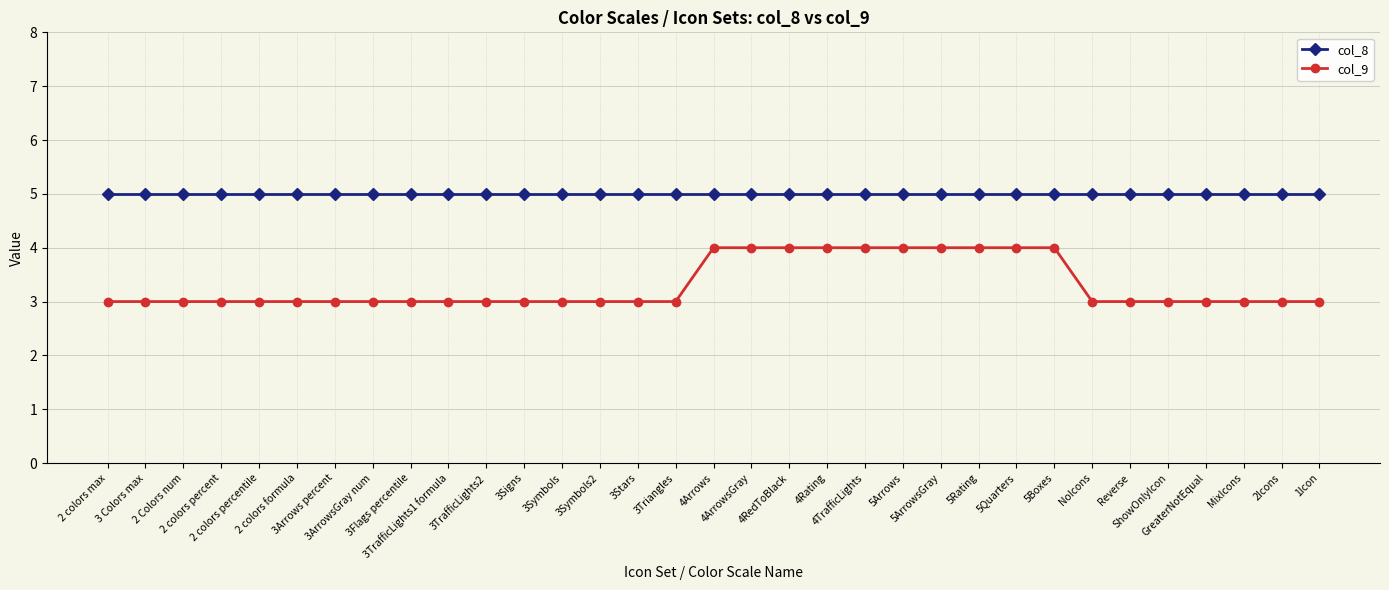

True or false: col_8 and col_9 intersect in this chart.

False